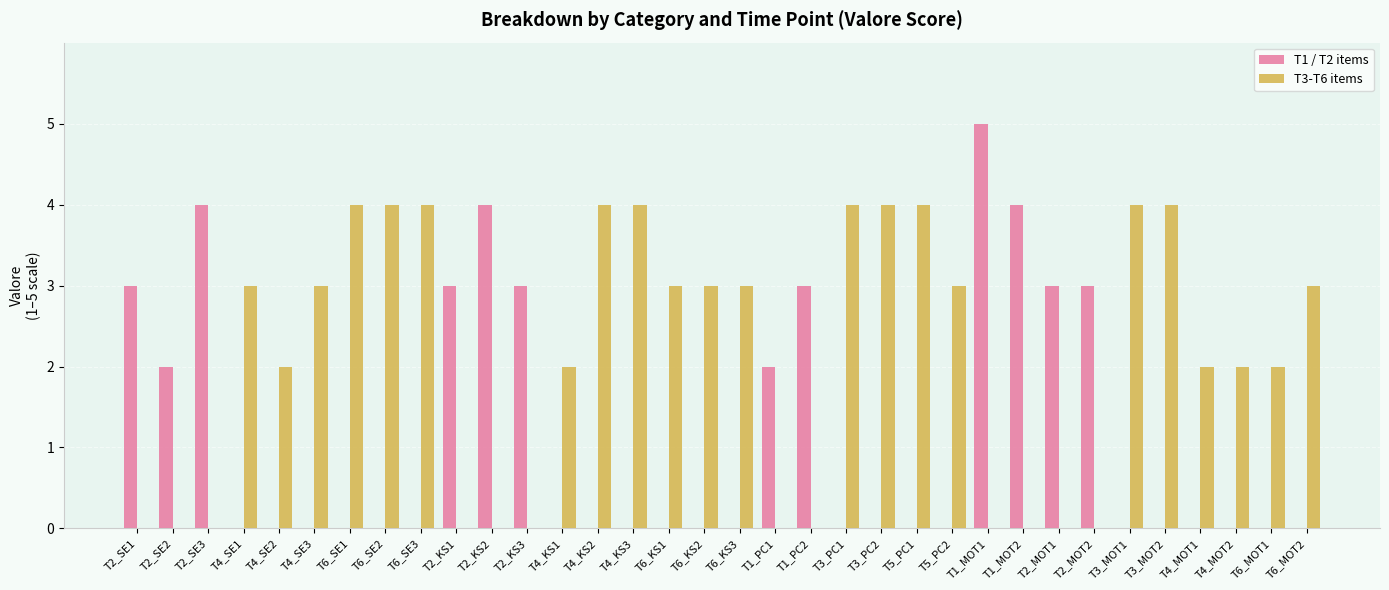

How many groups of bars are there?

34